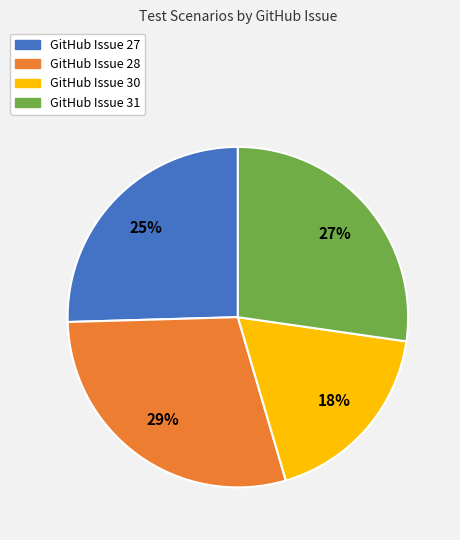

Combined, do GitHub Issue 31 and GitHub Issue 30 account for over 50%?

No